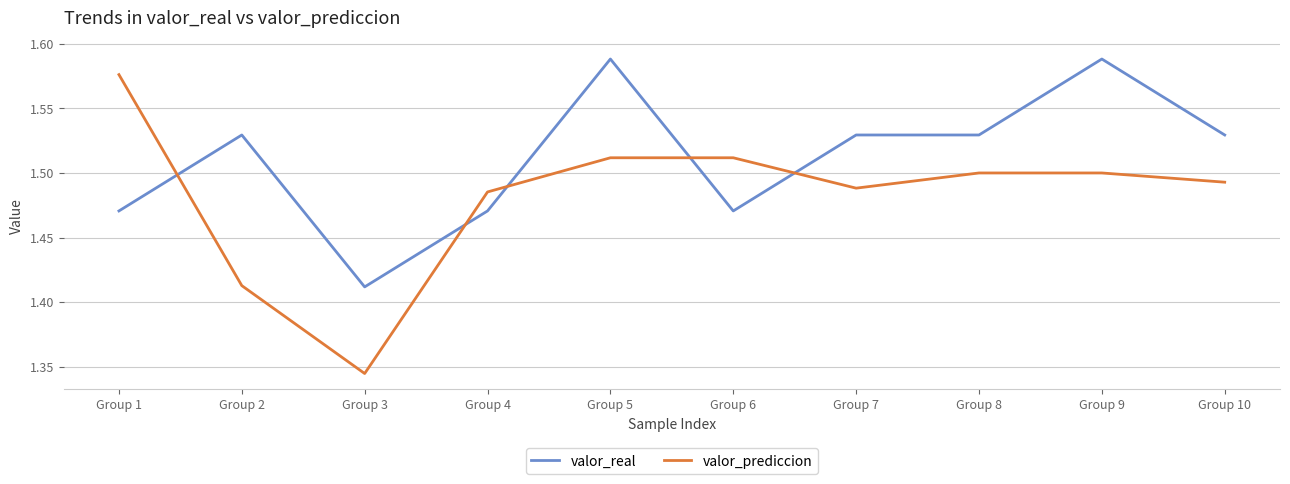

True or false: valor_real has a value of 1.5 at Group 10.

True